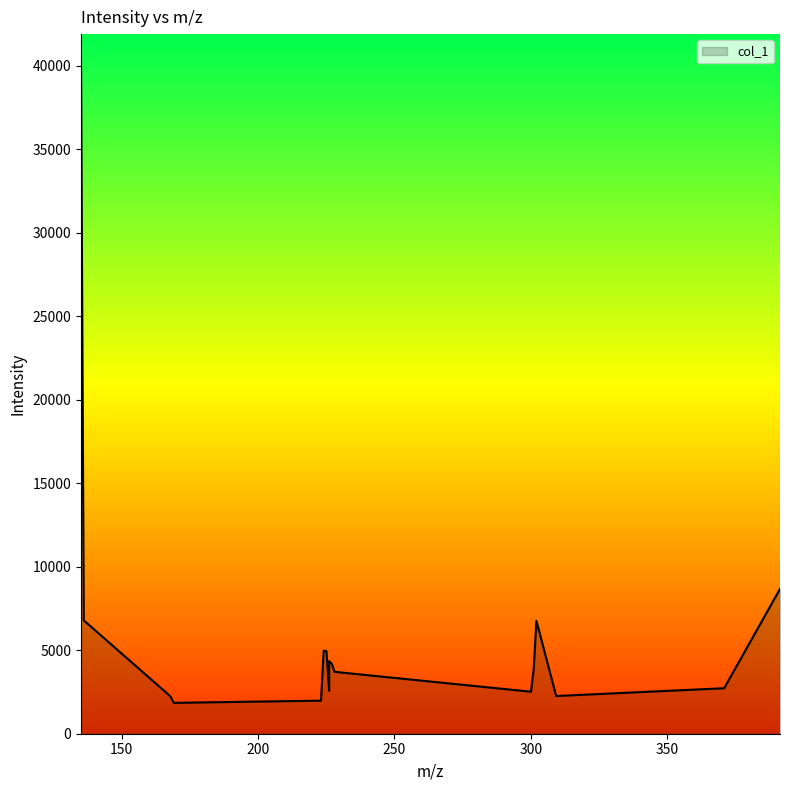

What is the difference between the maximum and minimum values?

38048.4